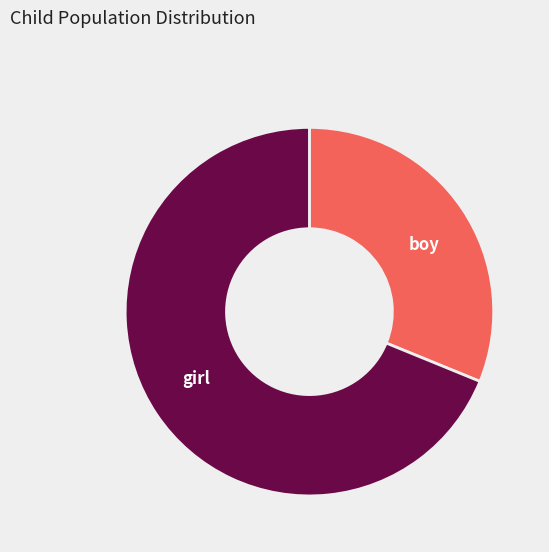

Combined, do boy and girl account for over 50%?

Yes